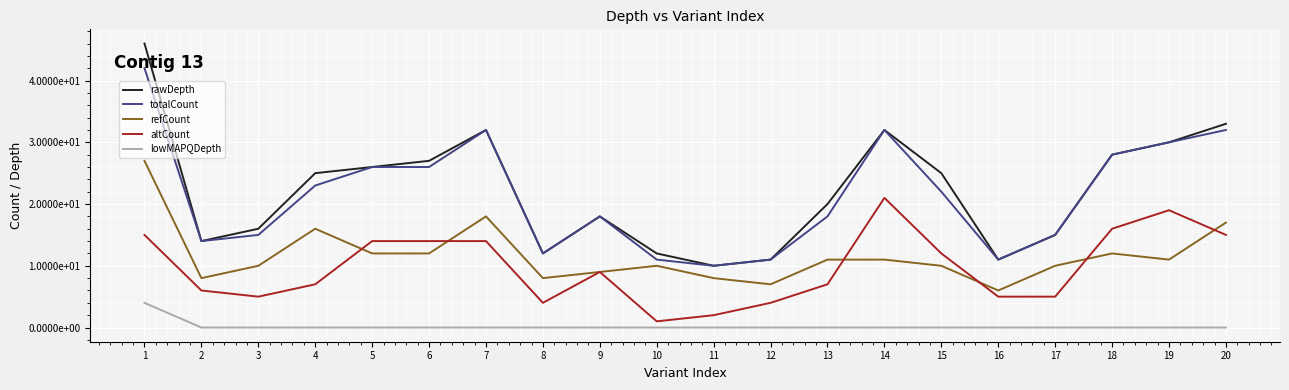

Rank the categories by totalCount value from lowest to highest.

11, 10, 12, 16, 8, 2, 3, 17, 9, 13, 15, 4, 5, 6, 18, 19, 7, 14, 20, 1